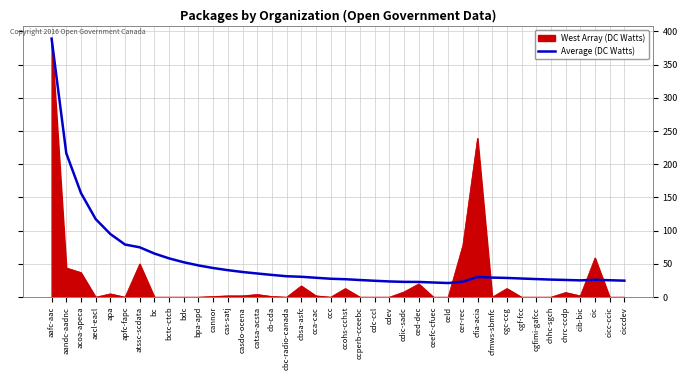

How many lines are shown in the chart?

2